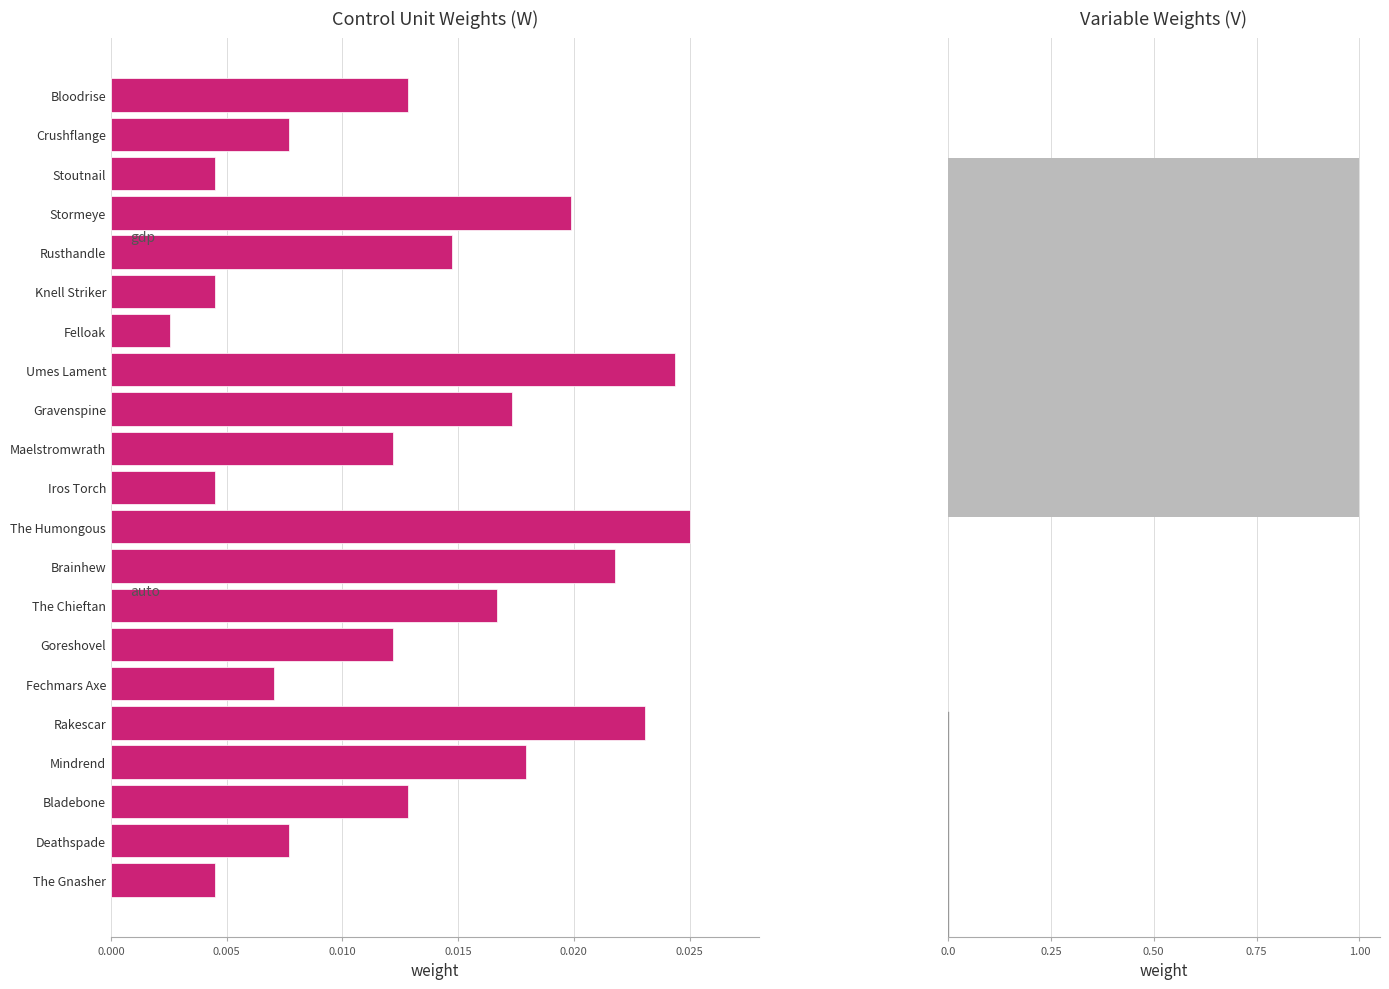

The value at Stormeye is 0.0. True or false?

True